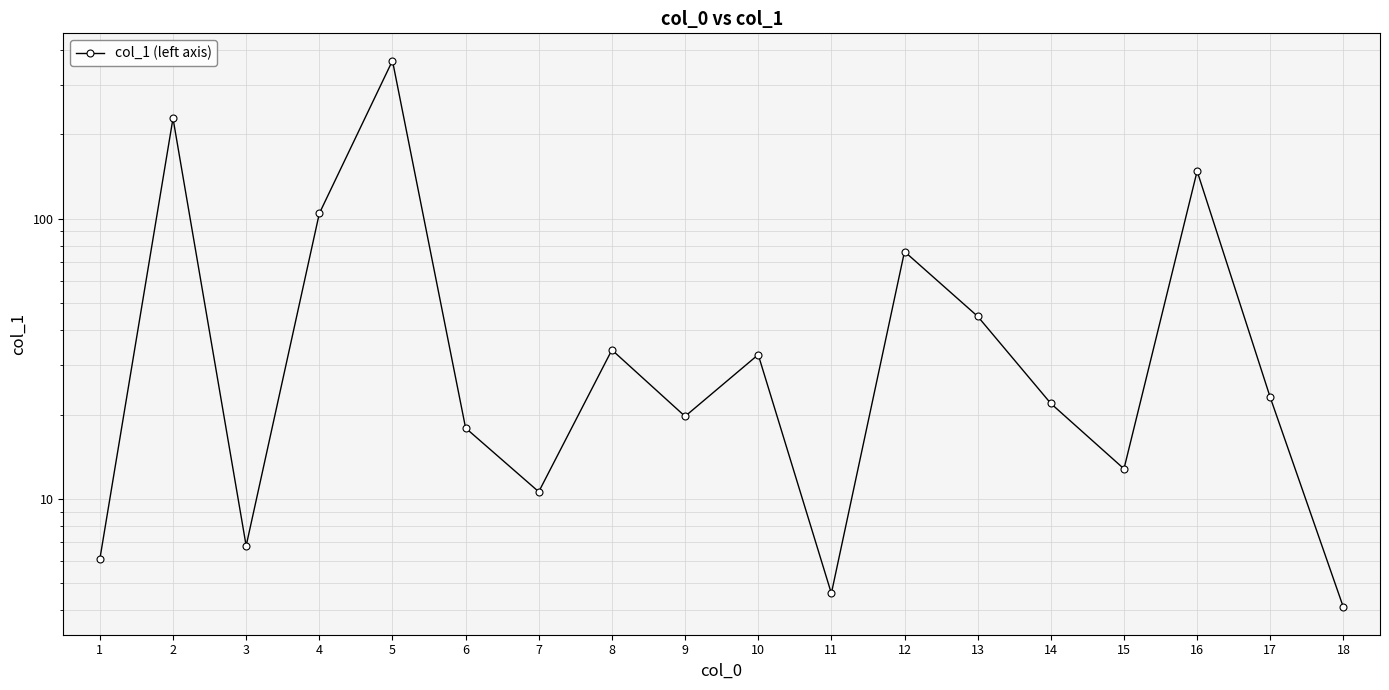

What is the average value?

64.5